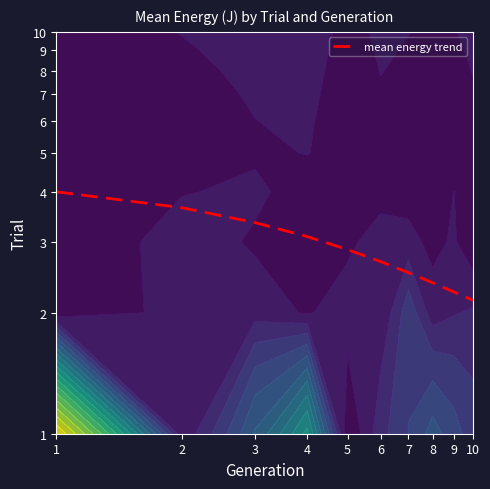

Count the number of data series in this chart.

1